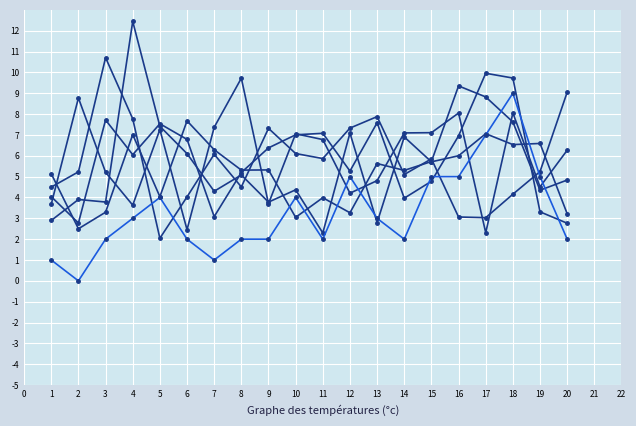

Does the chart display data point markers on the line(s)?

Yes